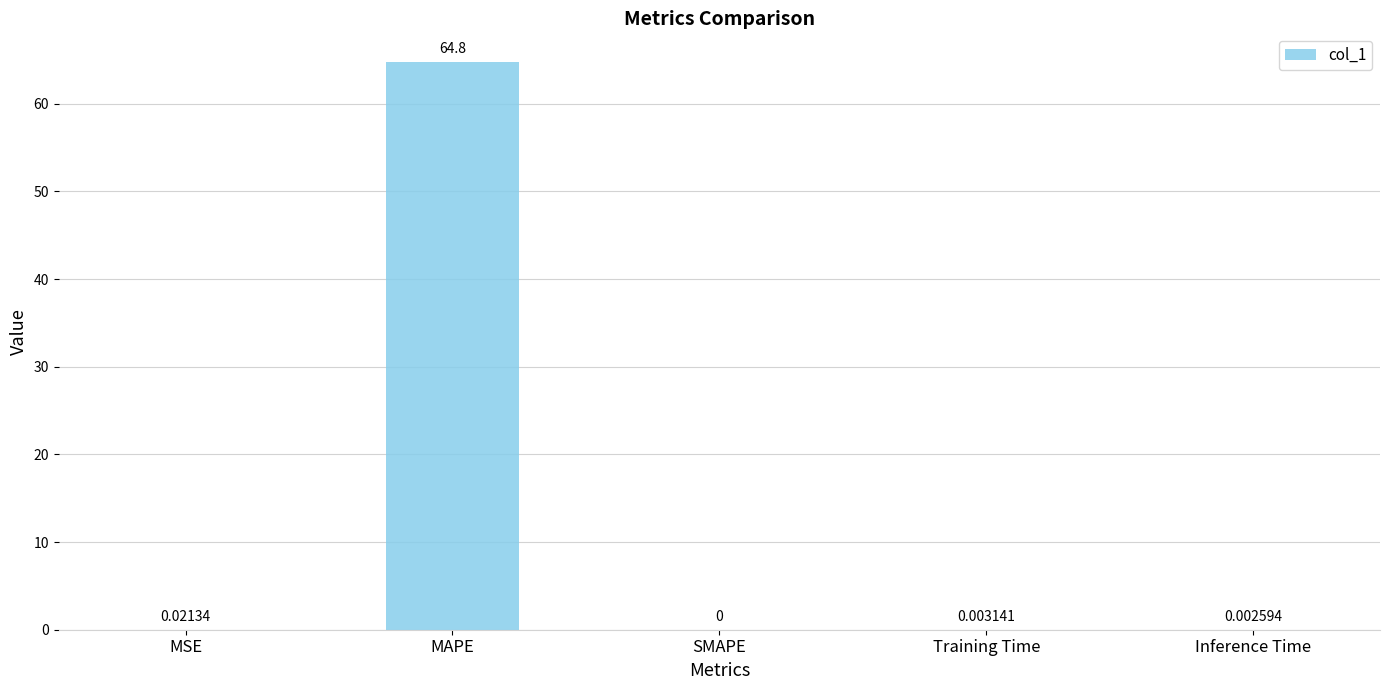

What value does the data have at MAPE?

64.8